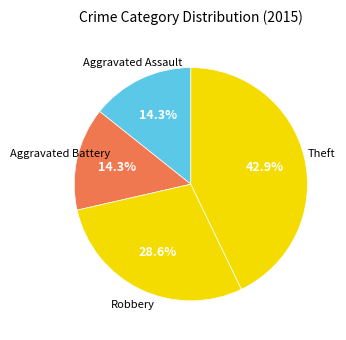

How many segments does this pie chart have?

4